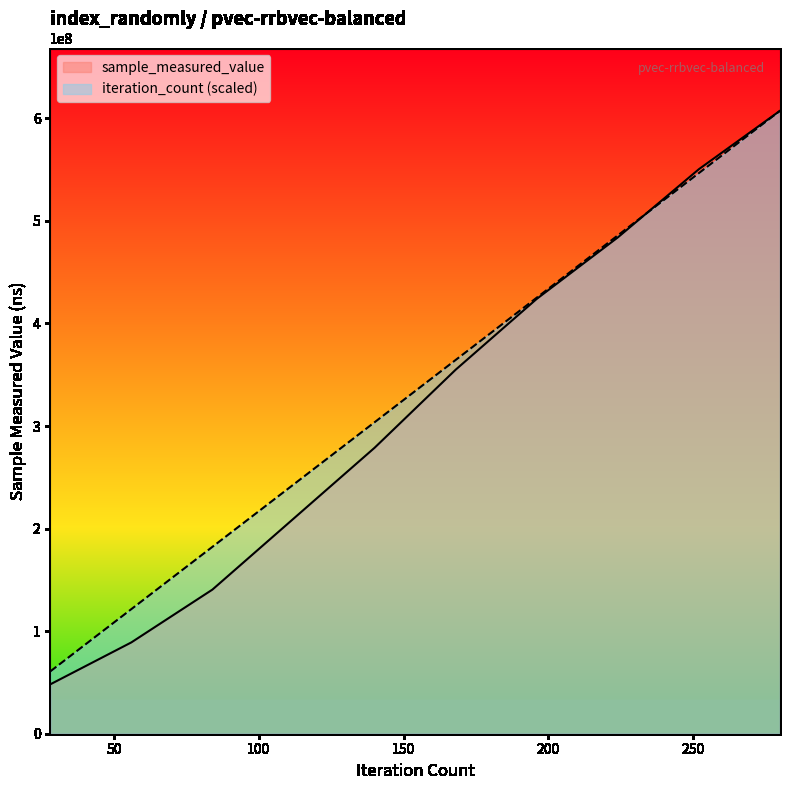

What are all the series names shown in the legend?

sample_measured_value, iteration_count (scaled)